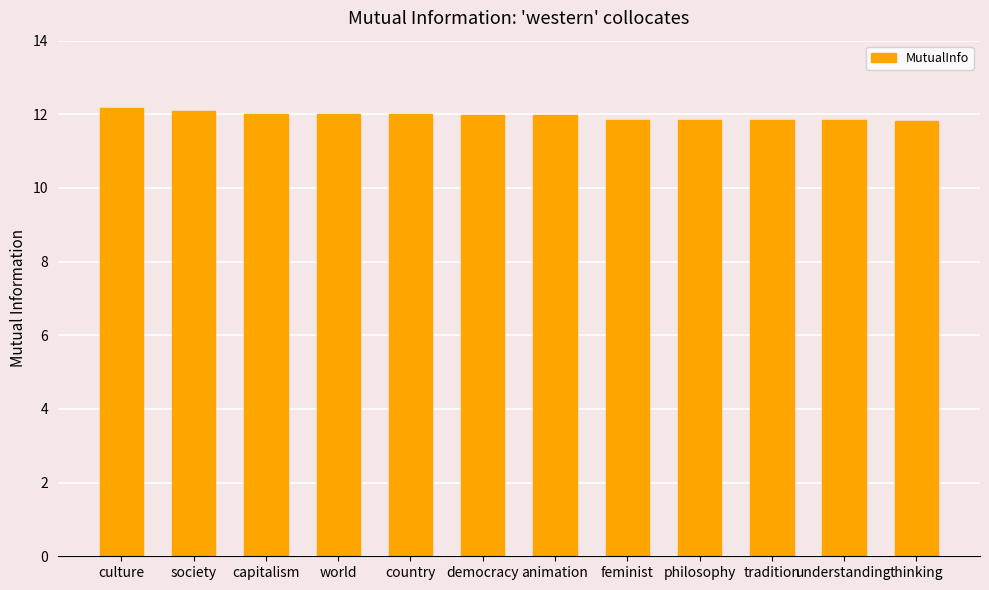

The value at world is 12.0. True or false?

True